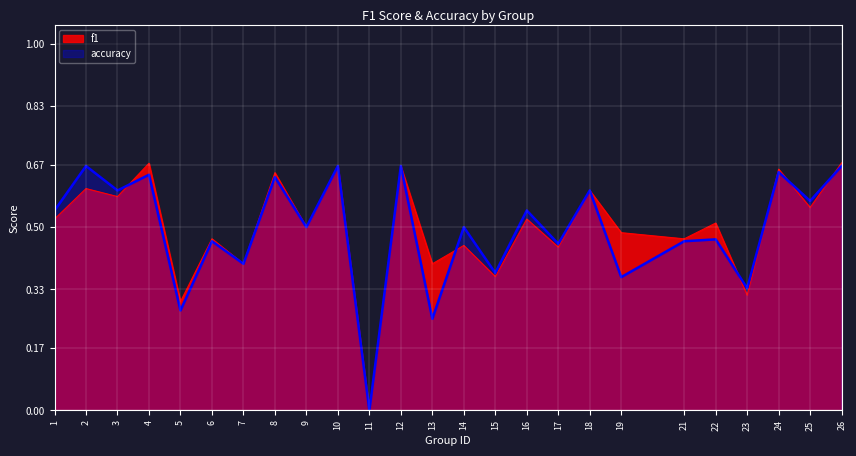

What is the value of the f1 point at the 21st from the left?

0.5